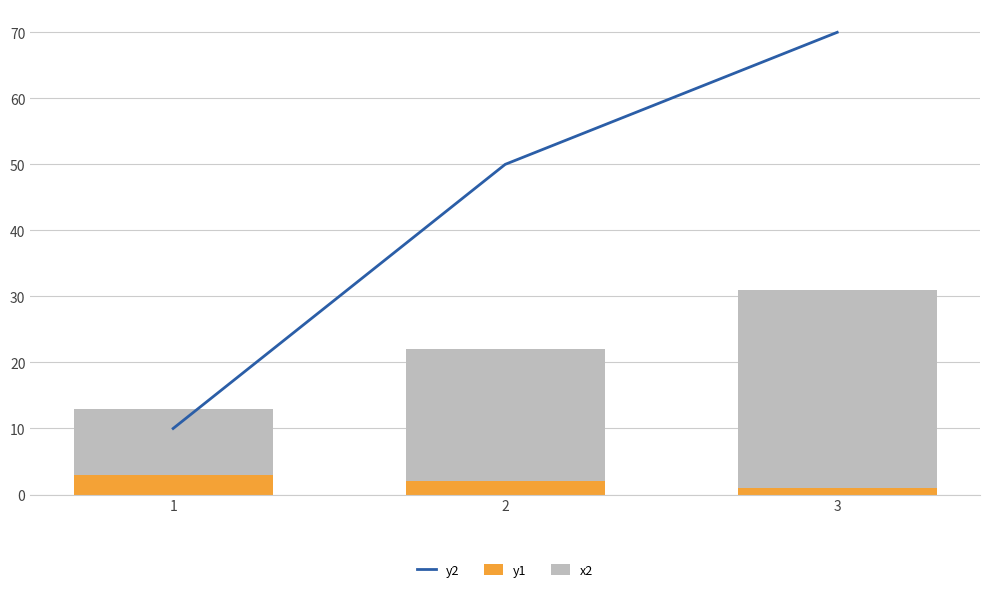

Is the value of y2 at 2 greater than the value of y1 at 2?

Yes